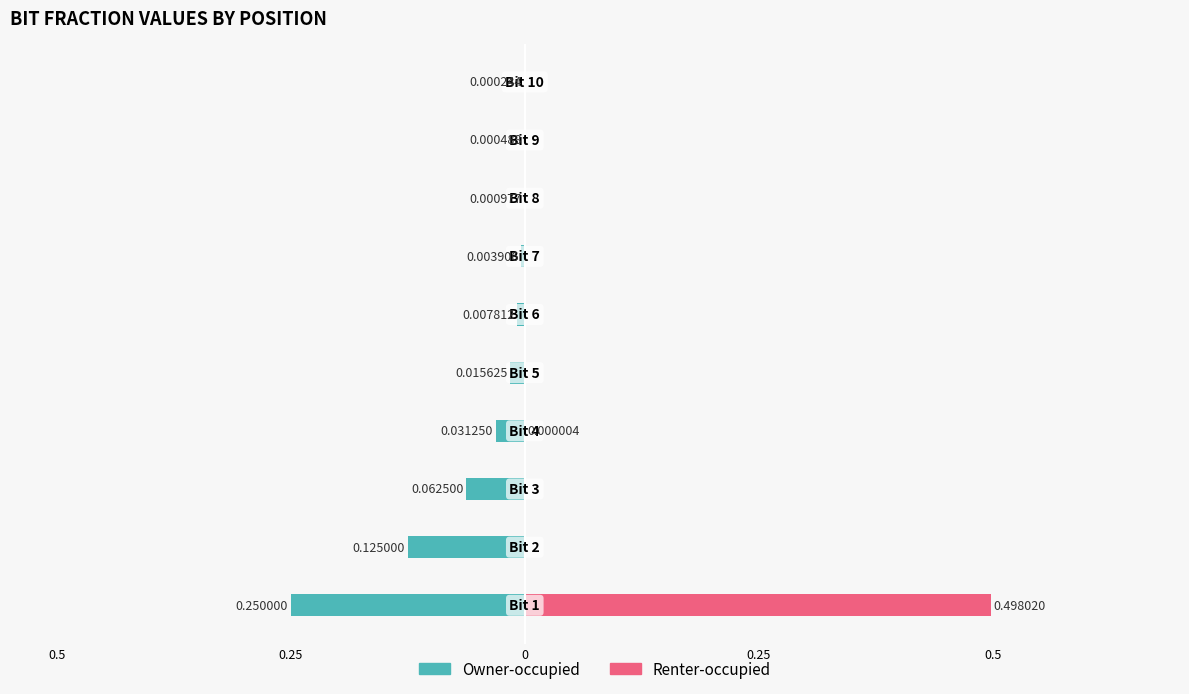

How many bars are there in each group?

2